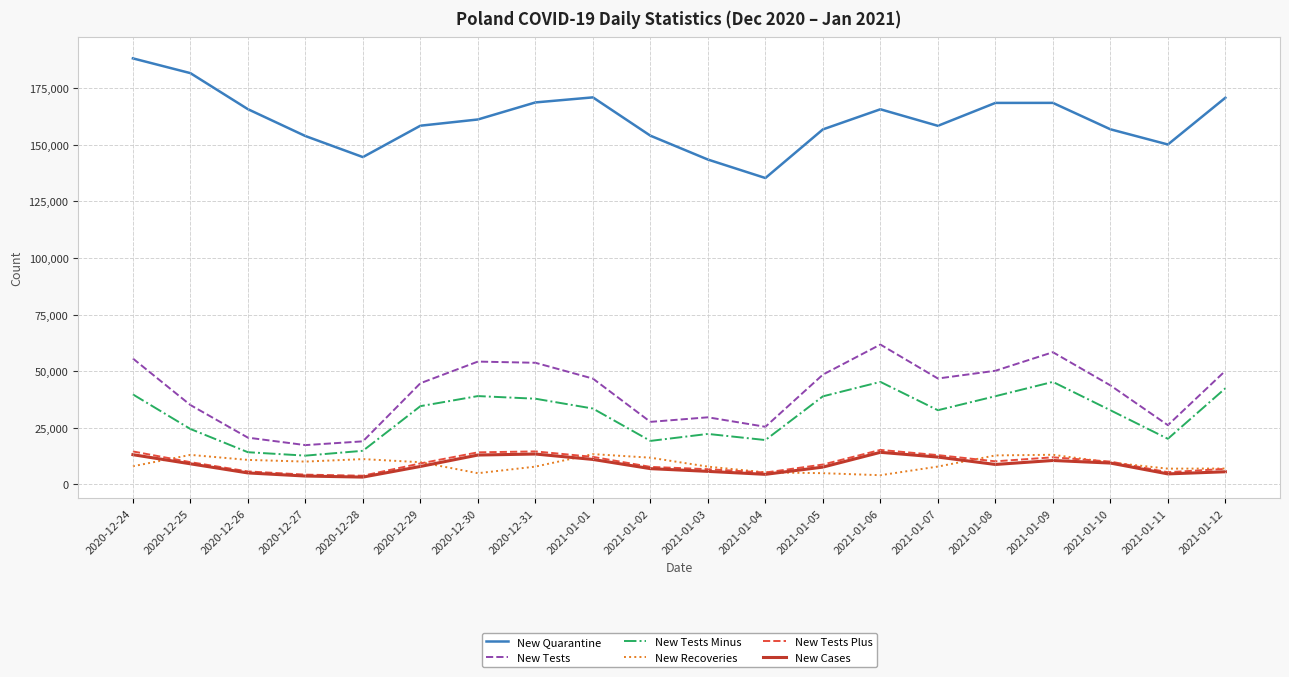

True or false: New Recoveries and New Quarantine intersect in this chart.

False